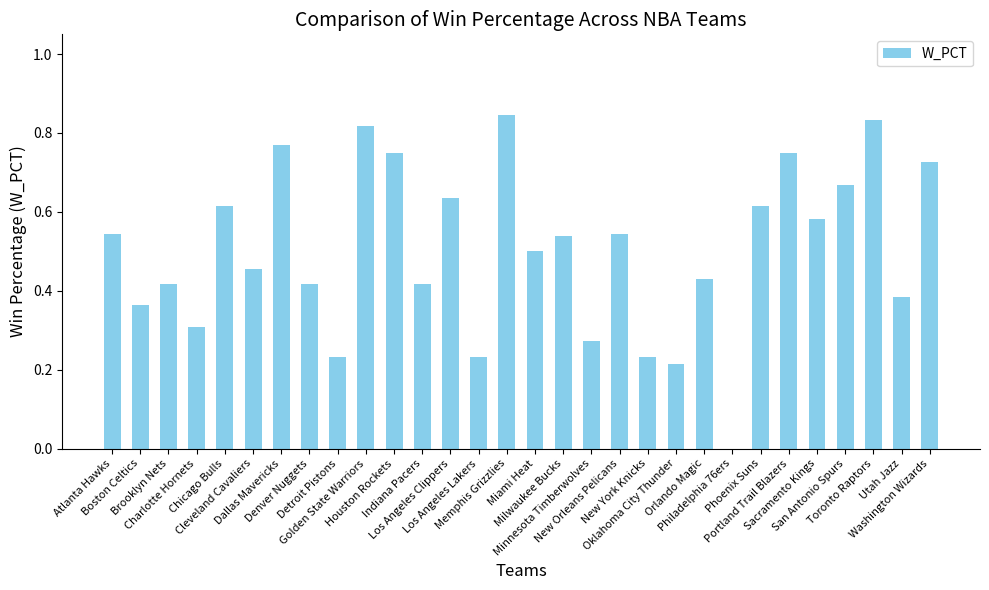

What is the sum of all values?

15.1